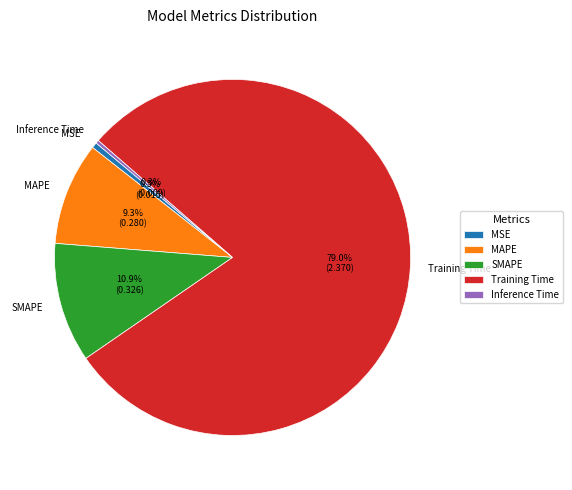

Count the number of slices in the pie.

5